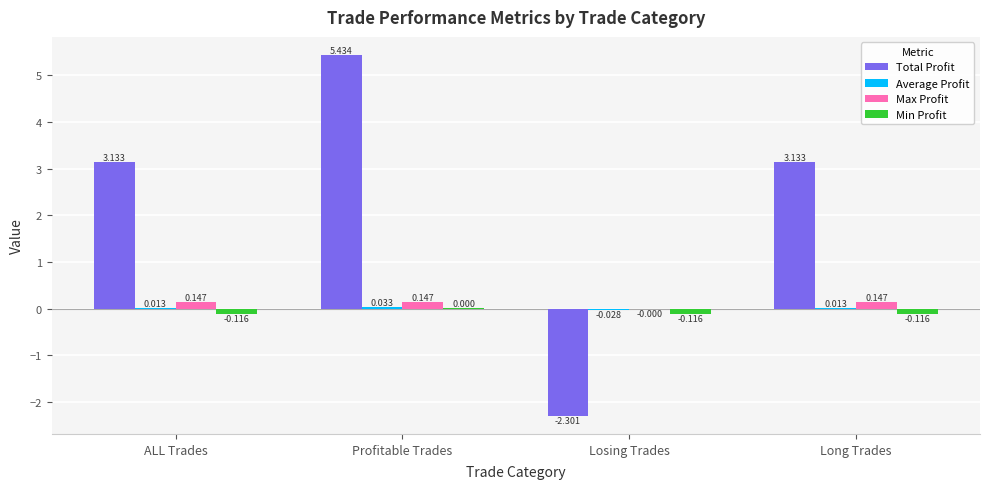

Where does the Max Profit series first go above 0?

ALL Trades